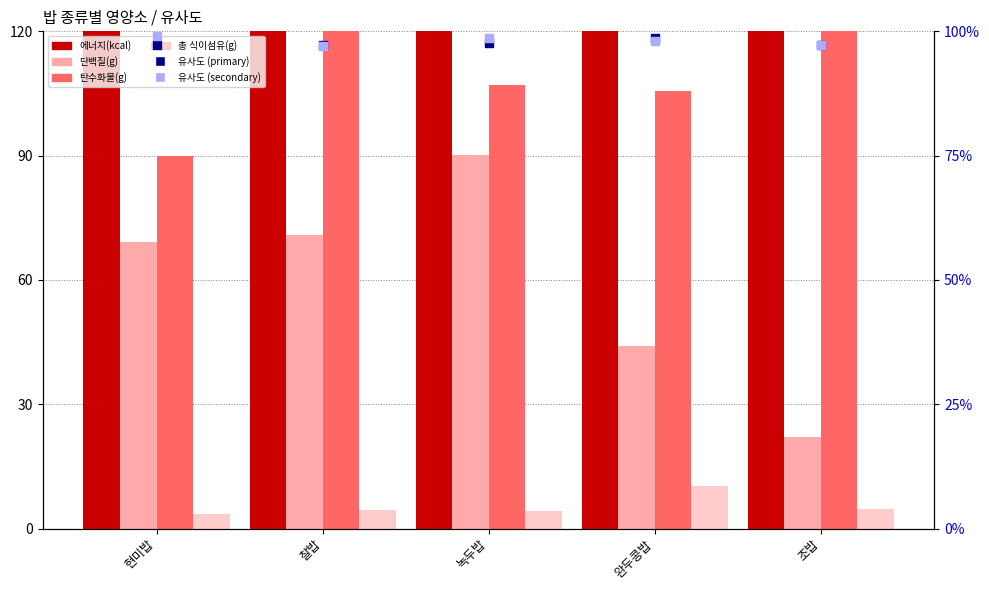

At which category is the sum across all series the highest?

녹두밥